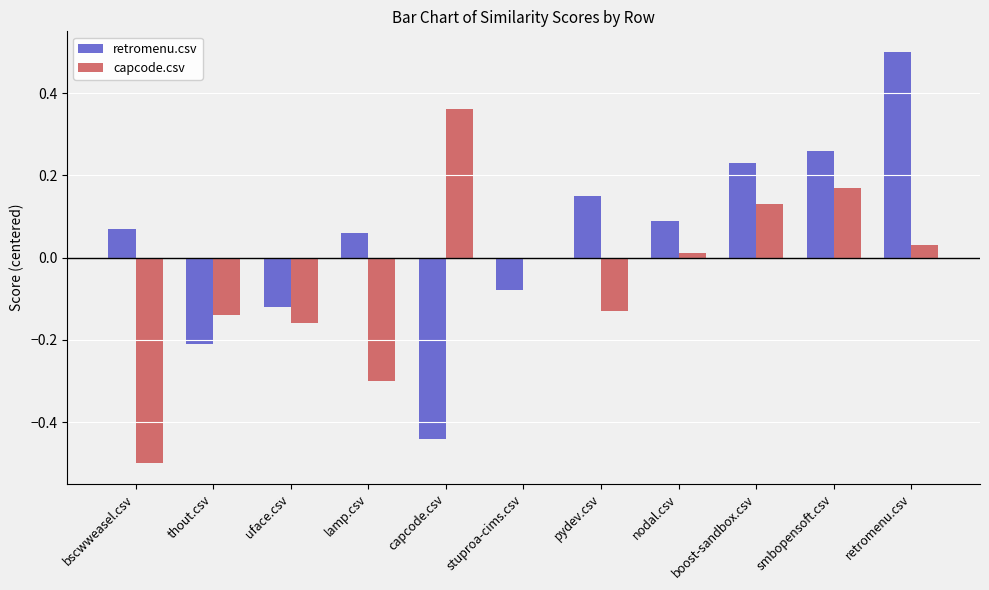

How many categories are shown in the chart?

11